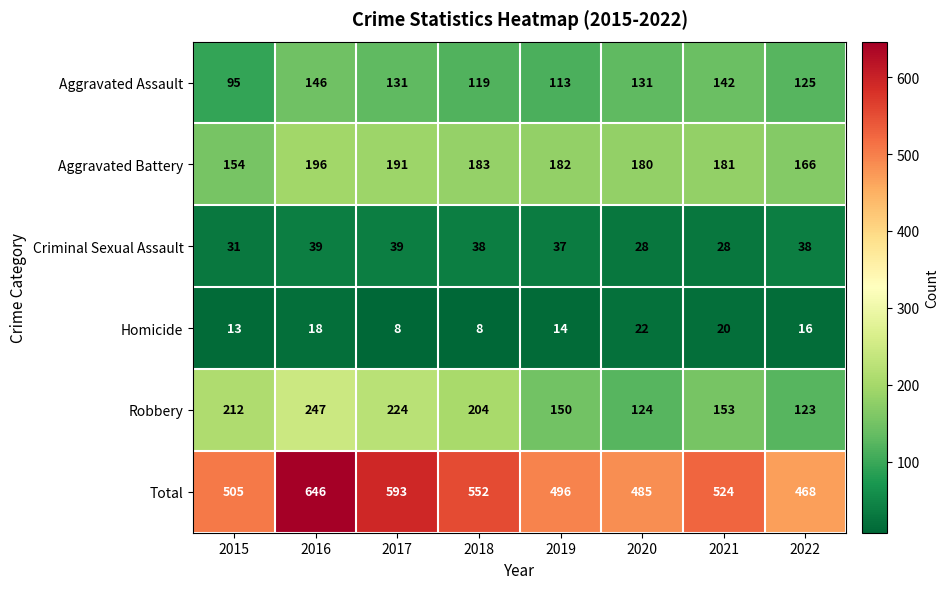

The value of Robbery at 2022 is 64. True or false?

False